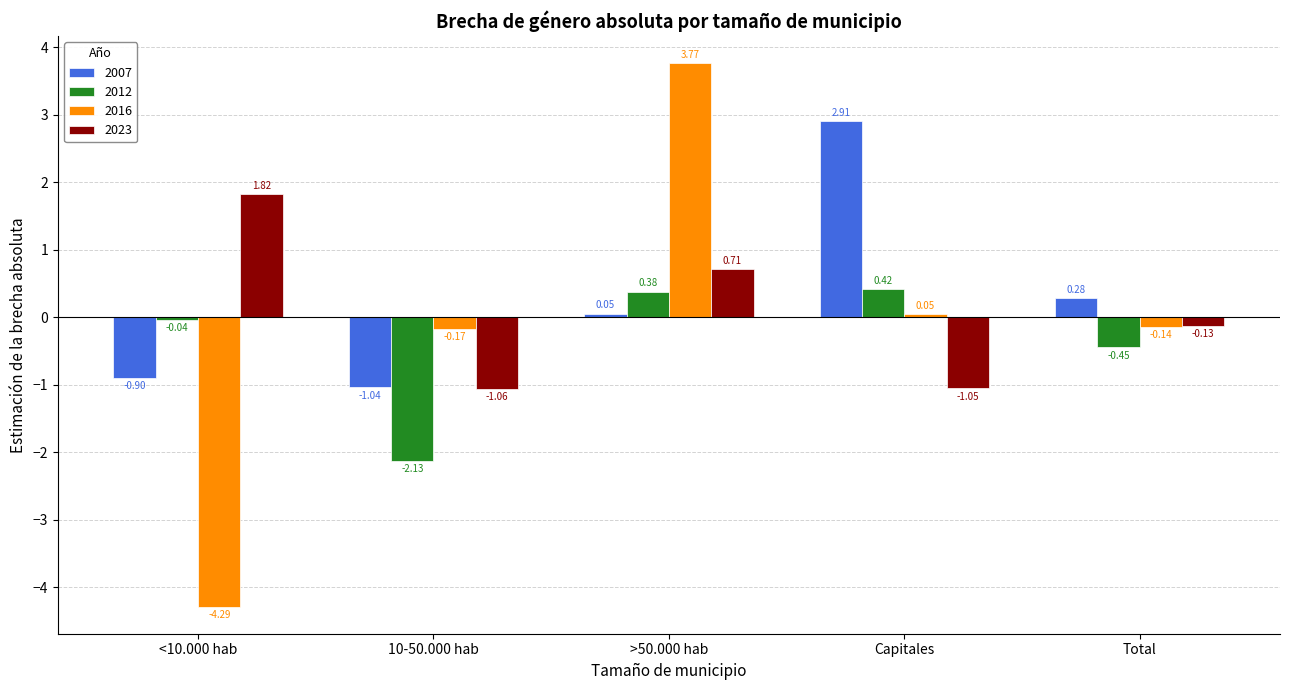

Are the bars grouped side by side (vs. stacked)?

Yes